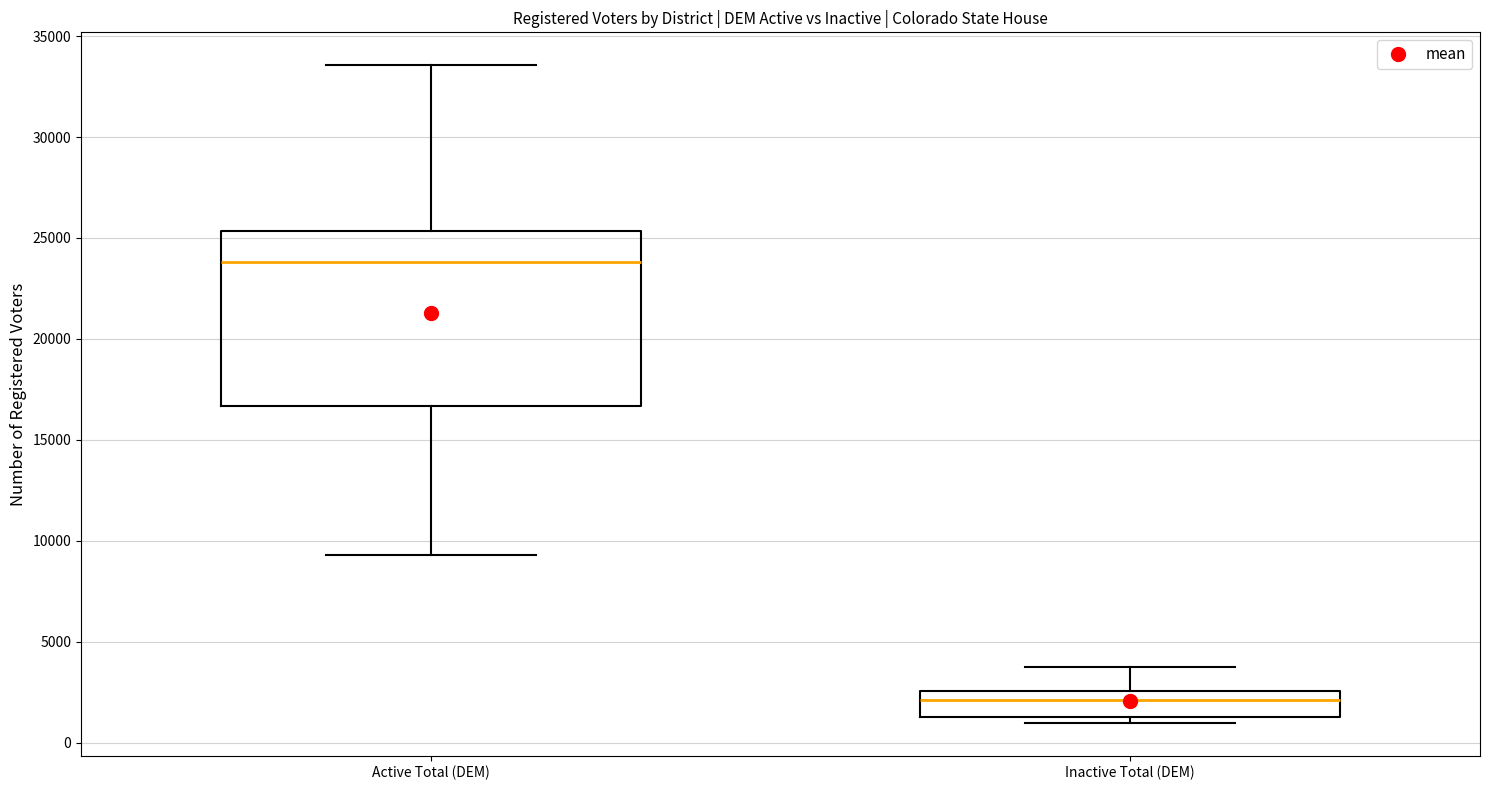

Comparing the boxes themselves (not the whiskers), which one is the tallest?

Active Total (DEM)